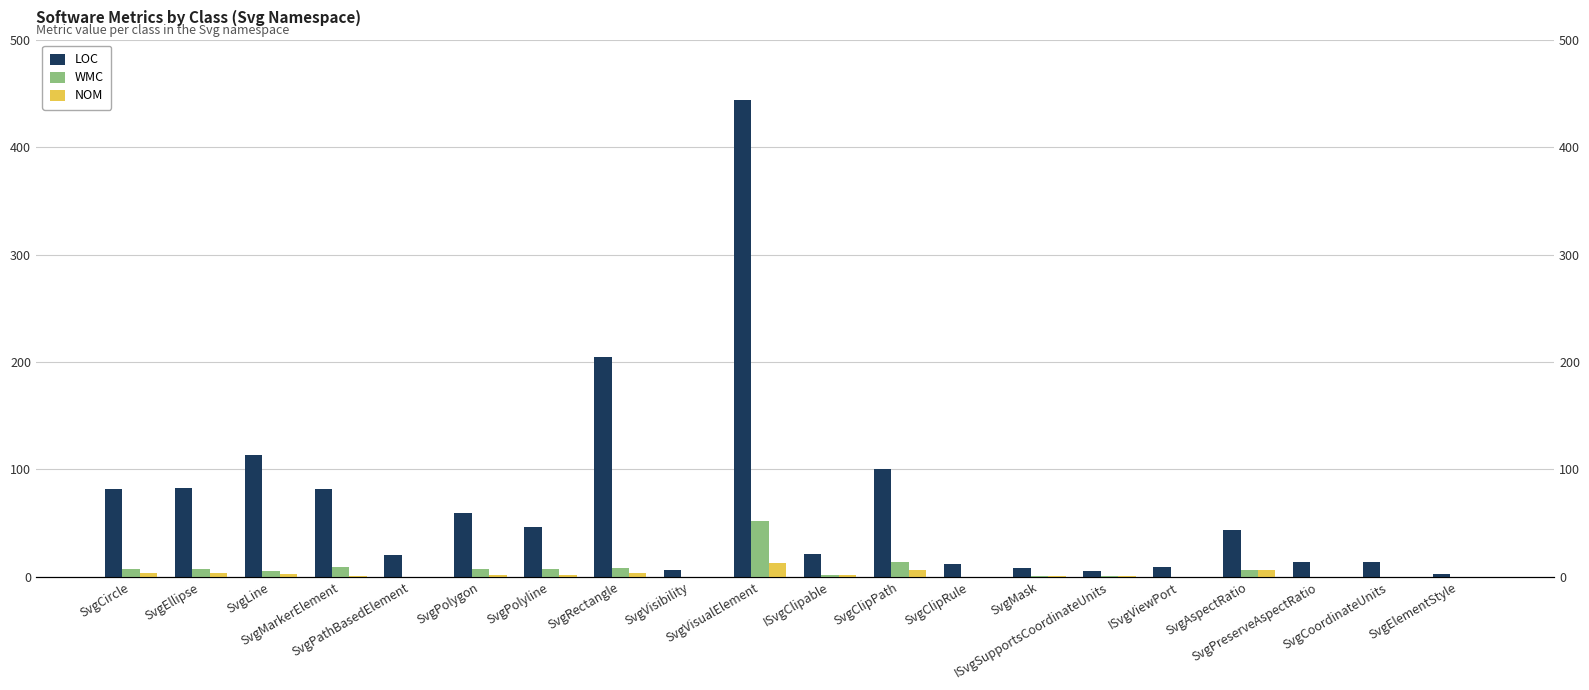

What is the difference between the maximum and minimum values in the NOM series?

13